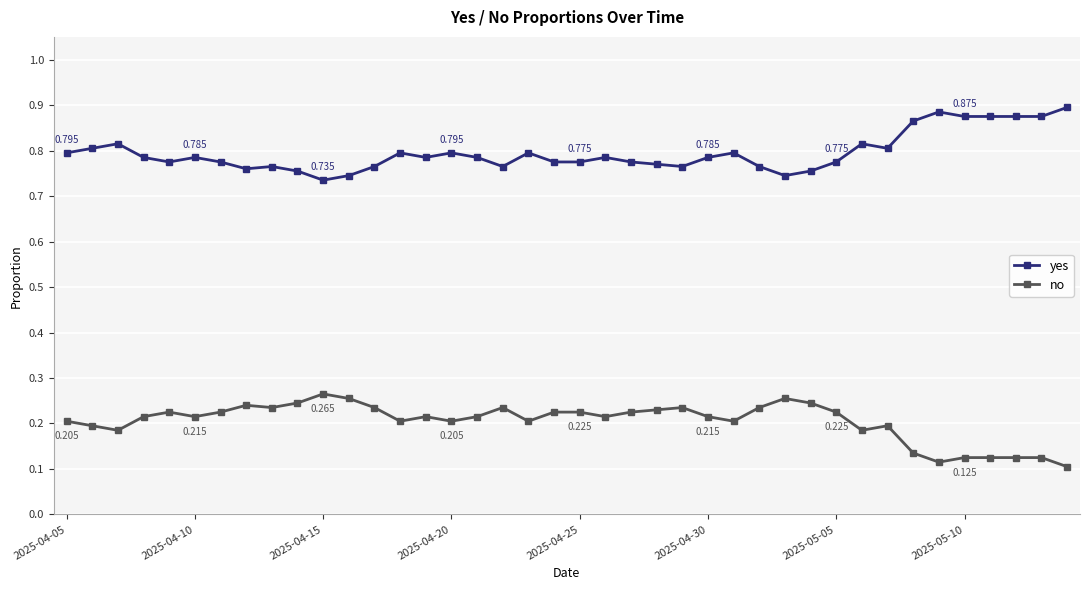

True or false: no has more than 0 points higher than both neighbors.

True